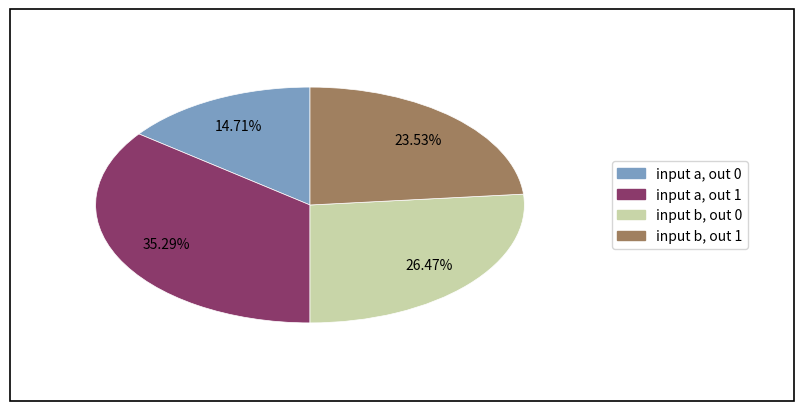

Does any single category account for the majority?

No